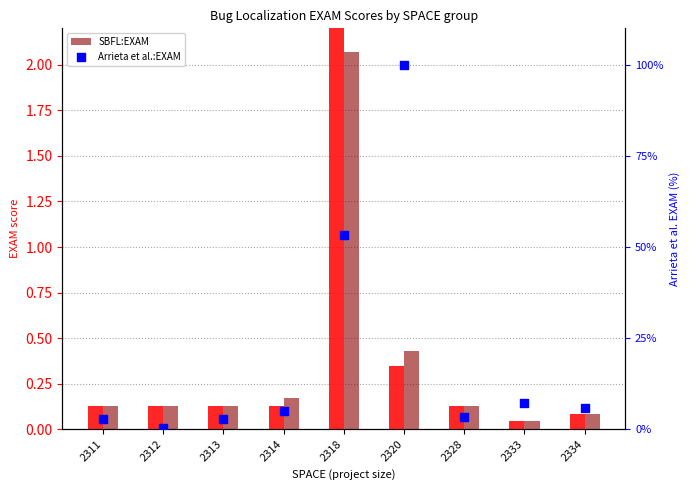

Which series has the largest Y range (max minus min)?

Arrieta et al.:EXAM